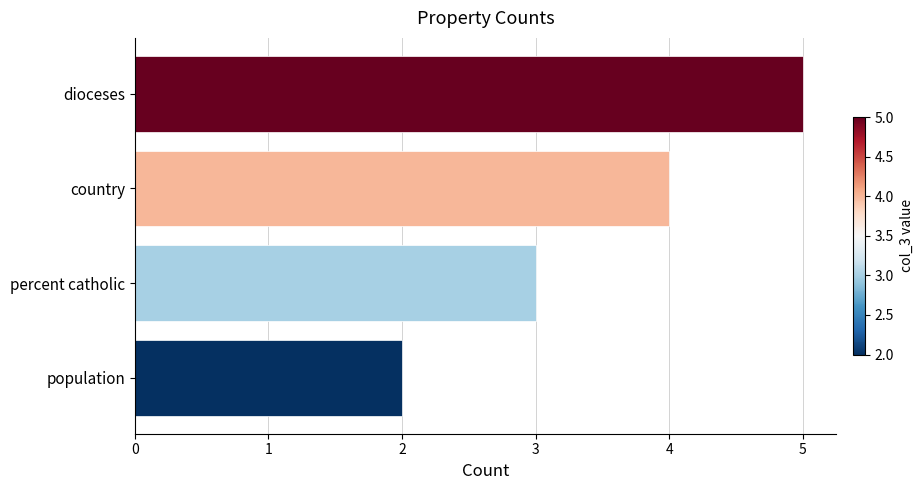

What is the average value?

4